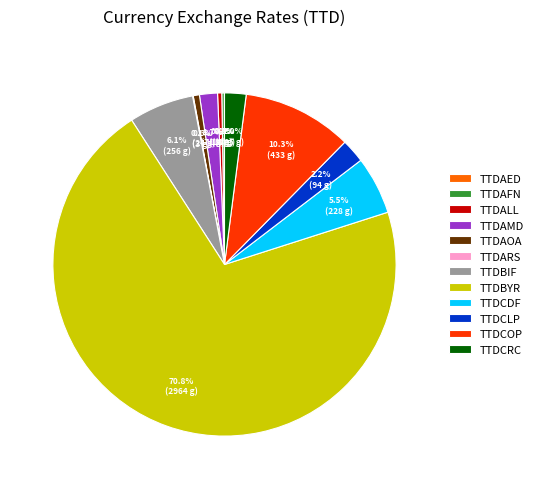

What percentage do TTDAOA and TTDCLP together represent?

2.8%